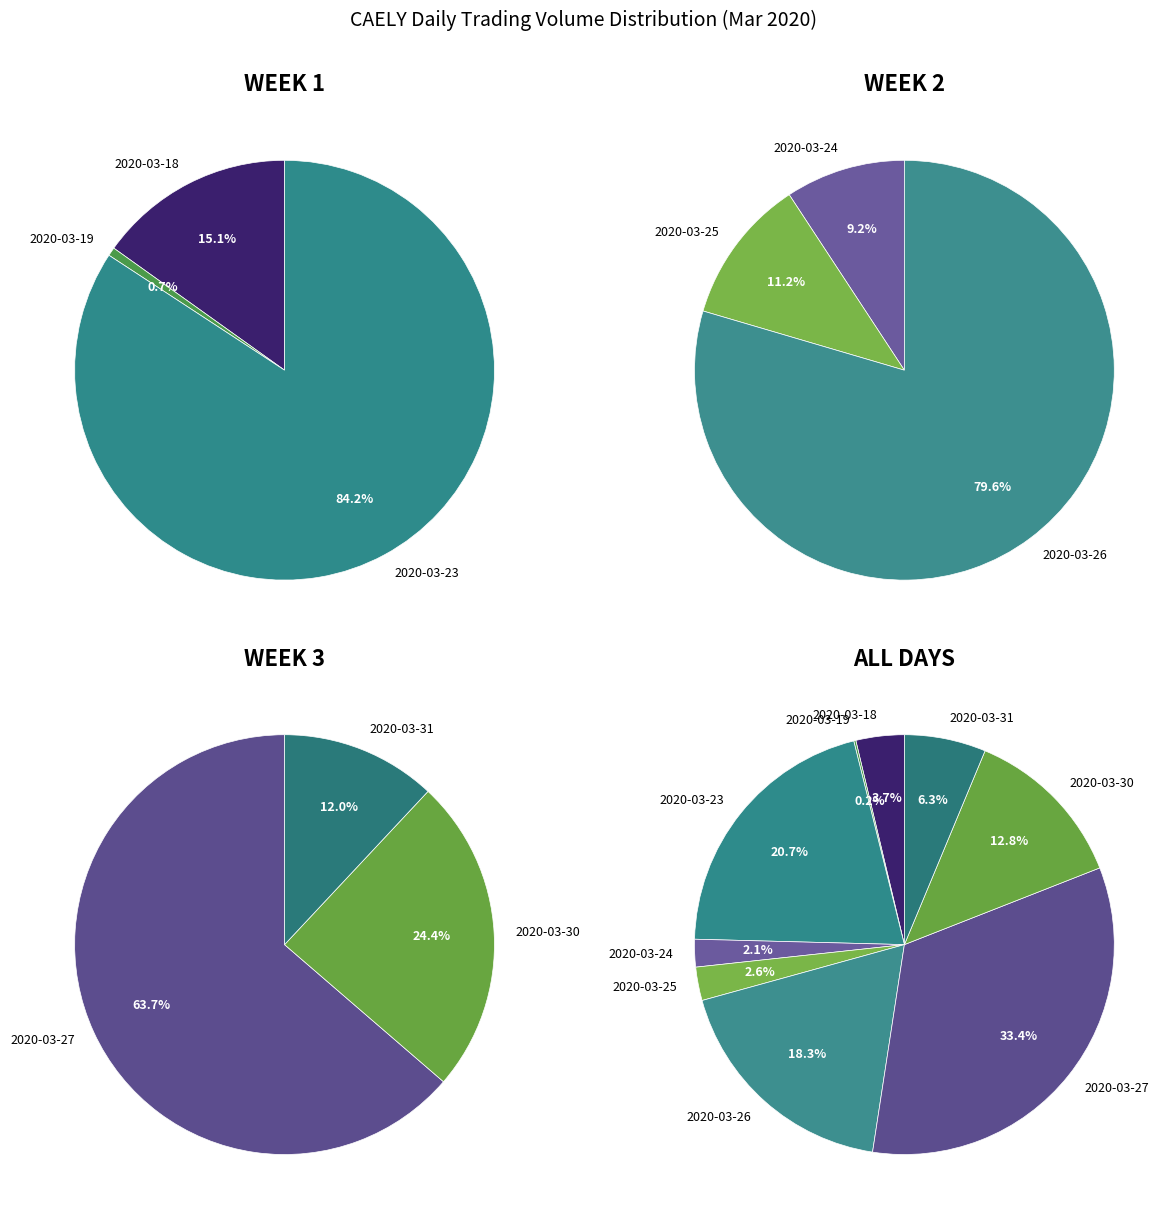

Rank the categories by value from highest to lowest.

2020-03-27, 2020-03-23, 2020-03-26, 2020-03-30, 2020-03-31, 2020-03-18, 2020-03-25, 2020-03-24, 2020-03-19